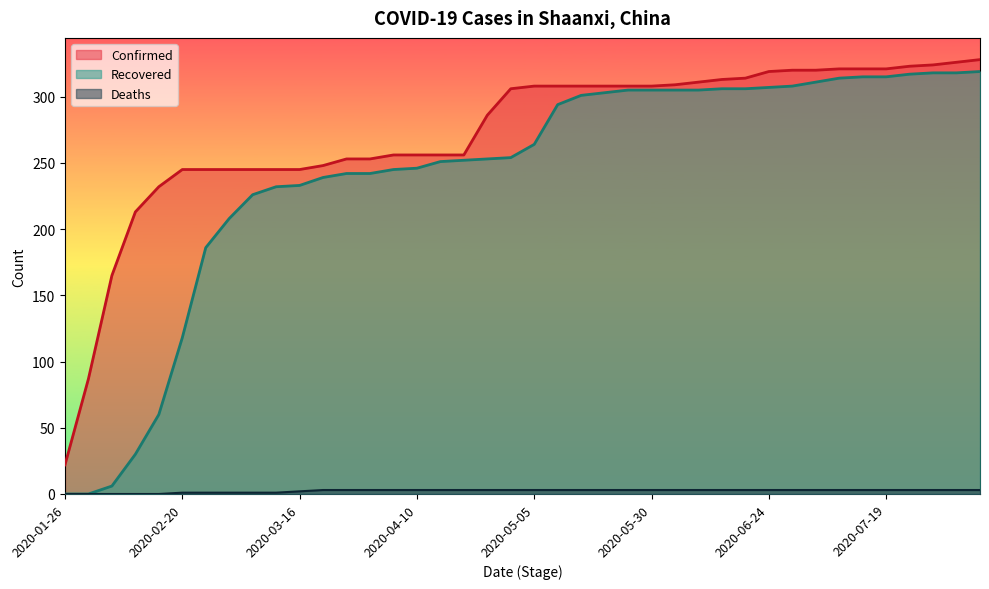

Rank the series by their maximum value, from highest to lowest.

Confirmed, Recovered, Deaths